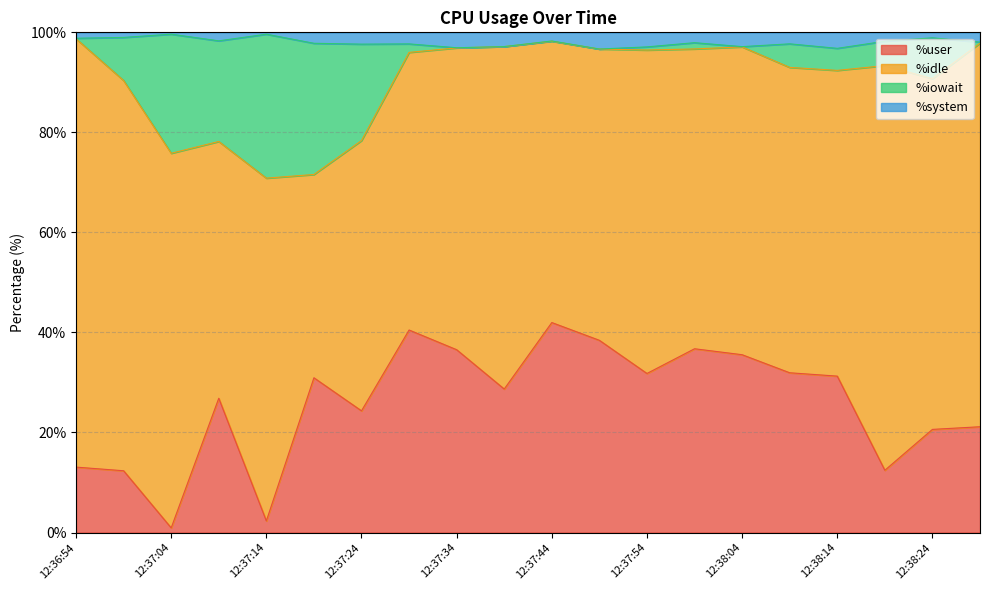

Count the number of categories in the chart.

20